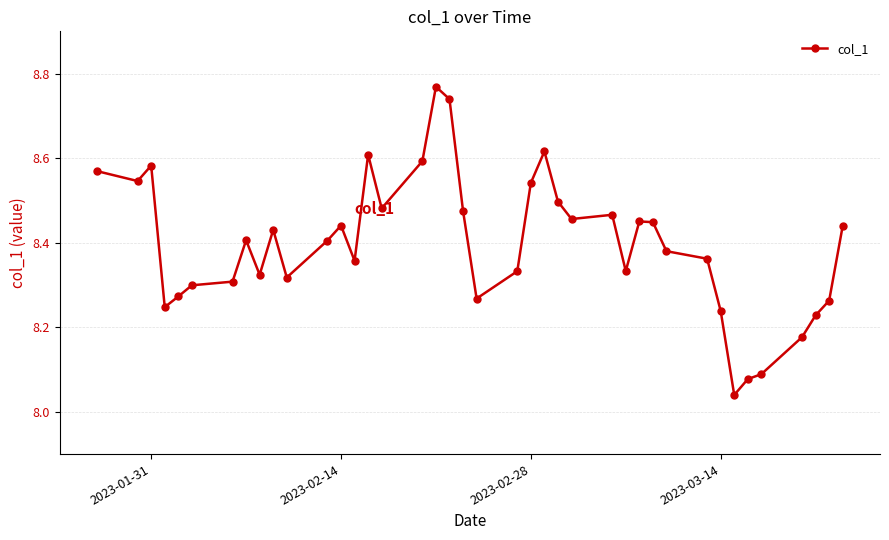

What is the difference between the second highest and minimum values?

0.7